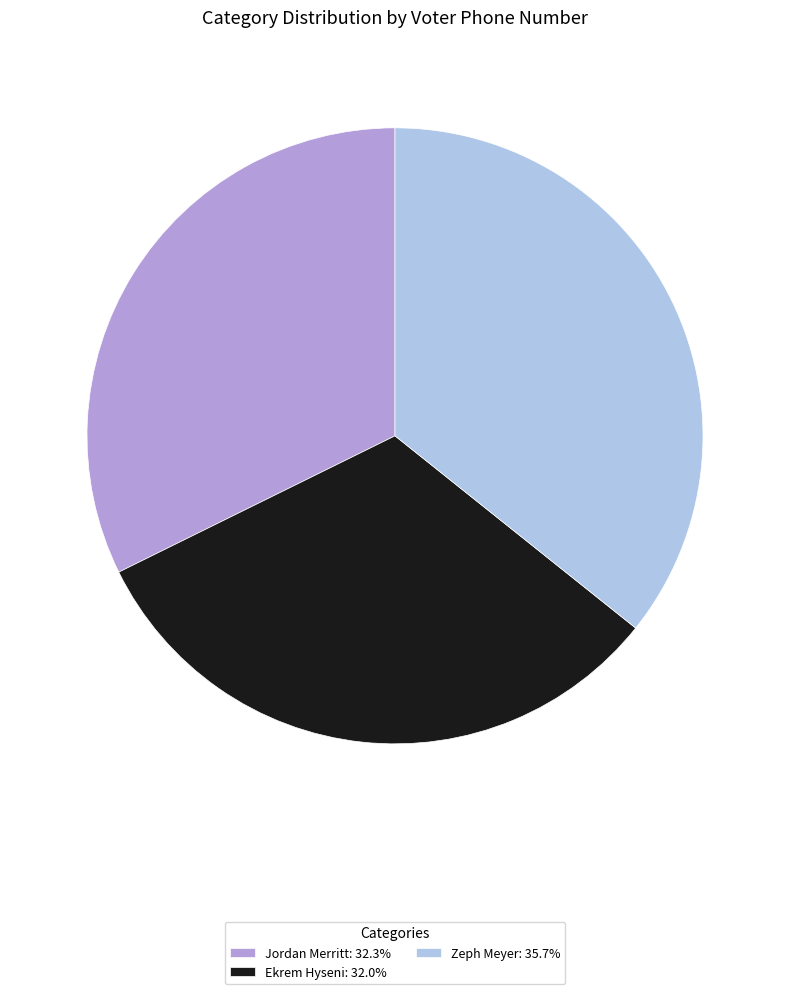

Does any single category account for the majority?

No